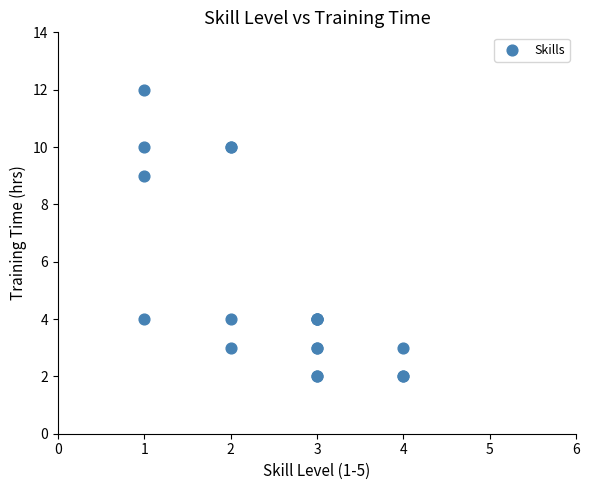

What Y value in the scatter plot is closest to 7?

9